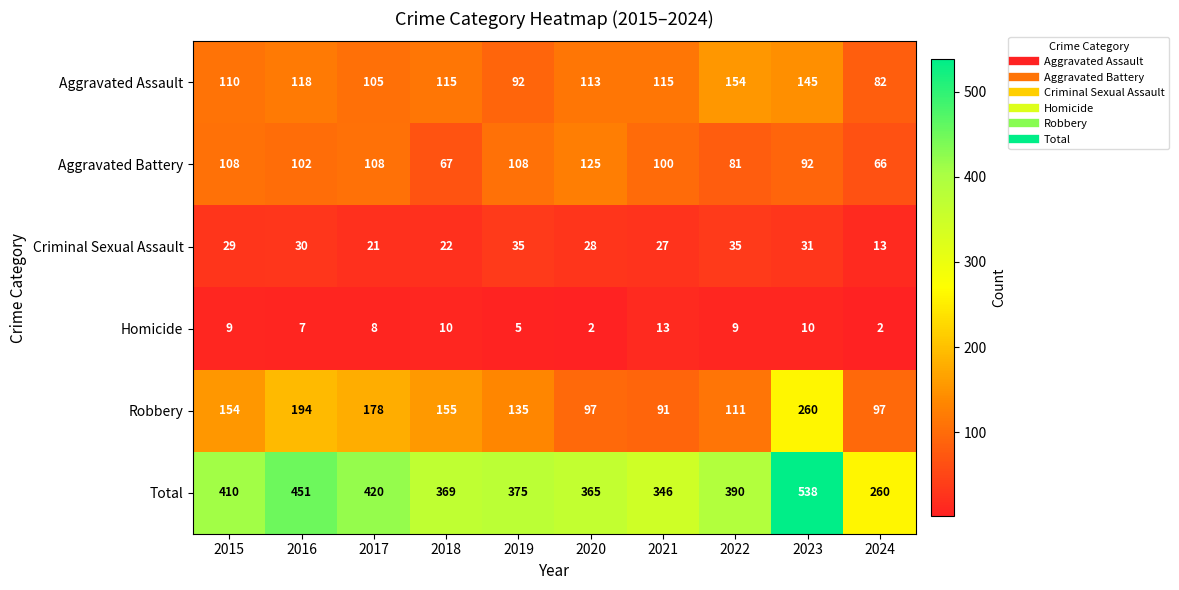

The value of Homicide at 2022 is 6. True or false?

False